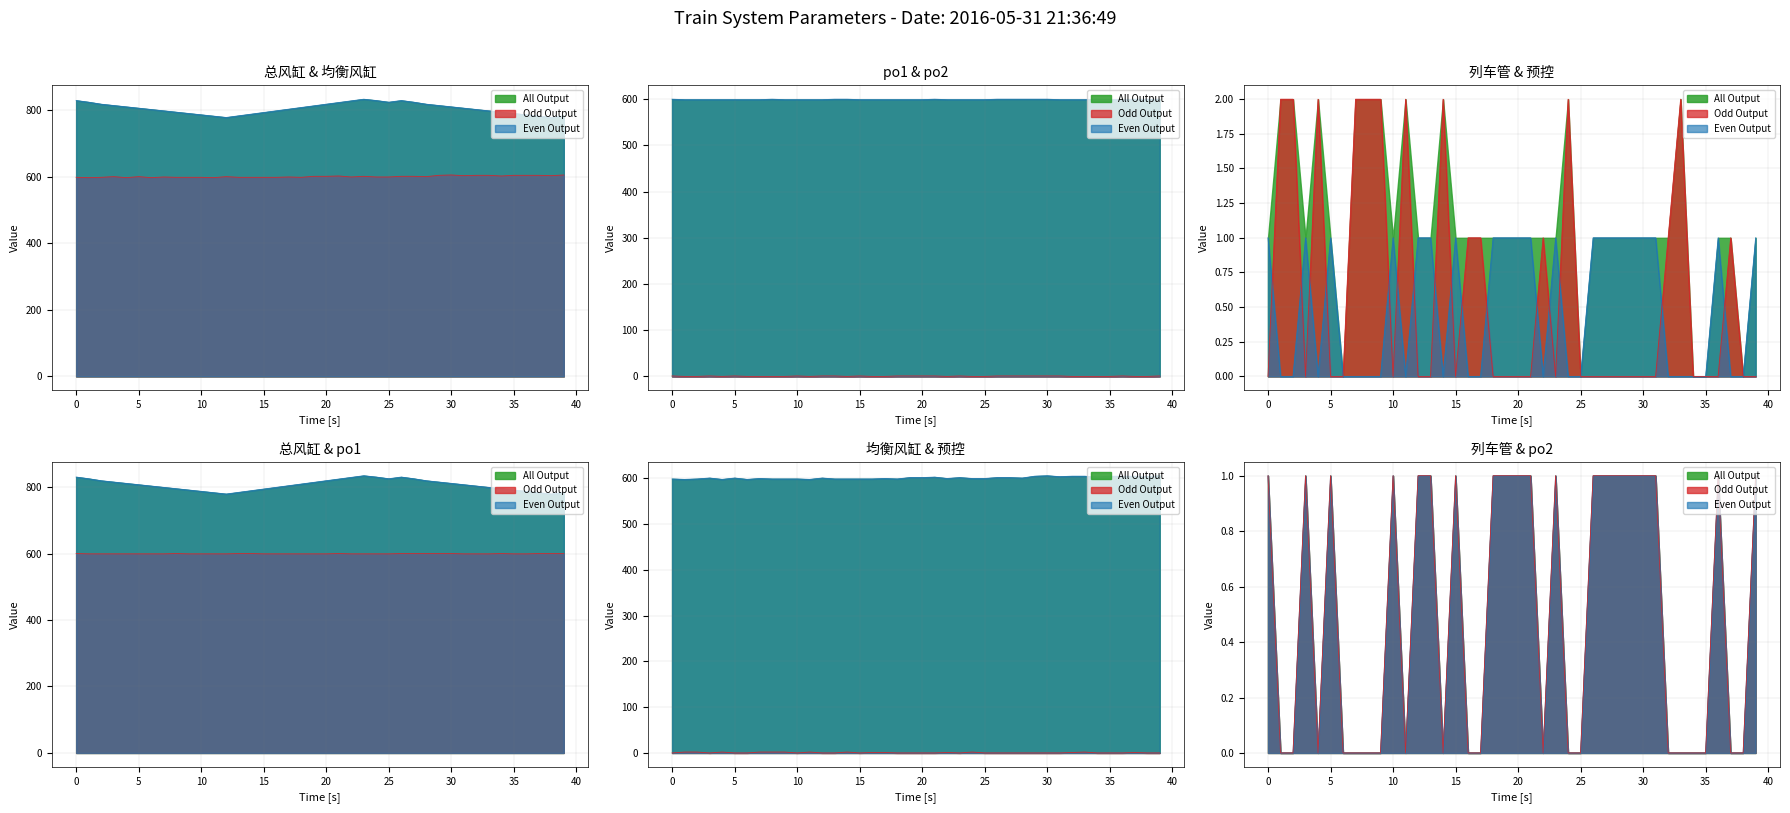

In 预控, how many points are lower than both neighbors (excluding endpoints)?

4